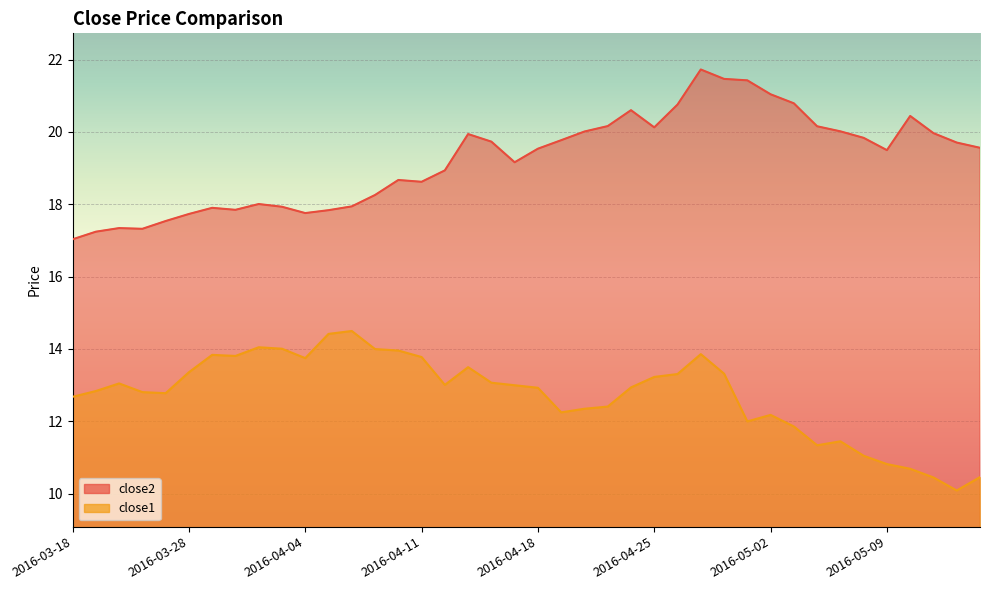

Where is the first local maximum for close1?

2016-03-22